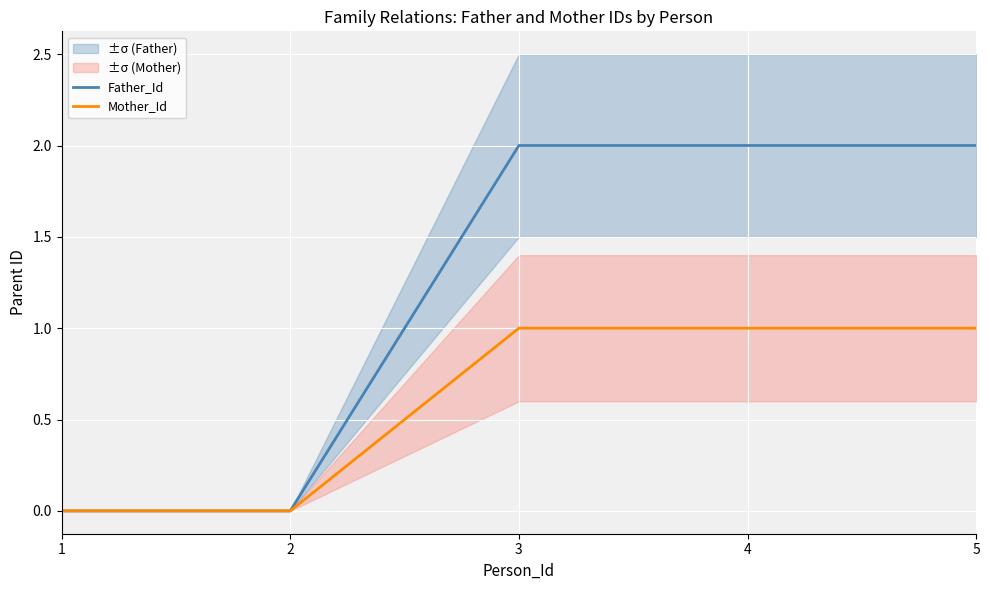

True or false: Mother_Id and Father_Id cross at least once.

False